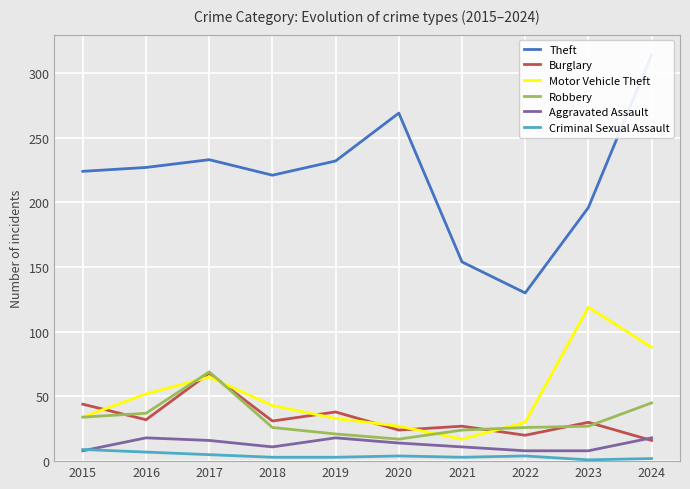

How many intersections are there between Motor Vehicle Theft and Burglary?

7